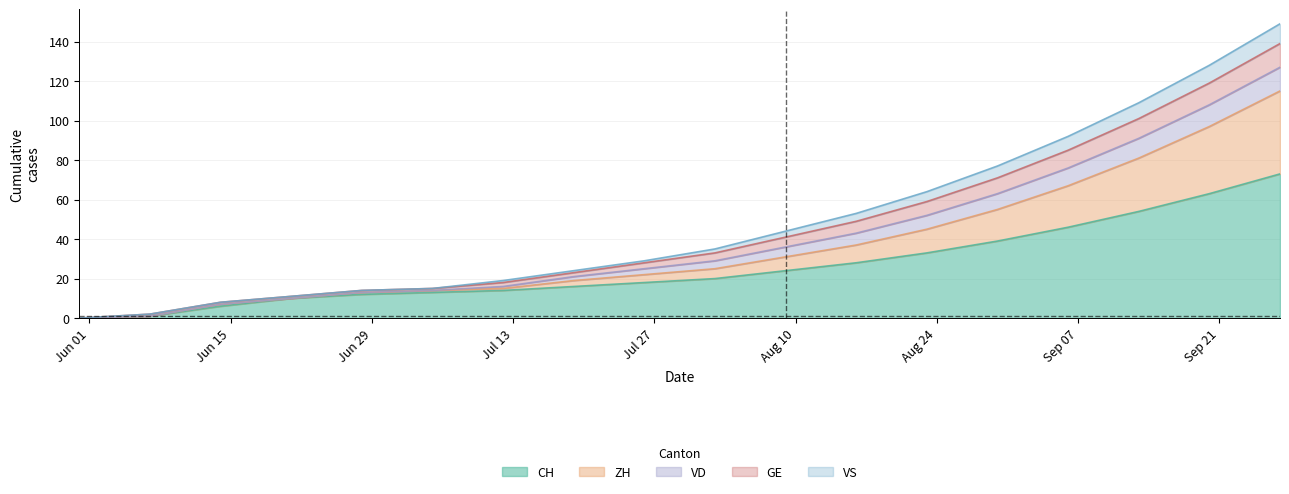

At which category is the sum across all series the highest?

2020-09-27